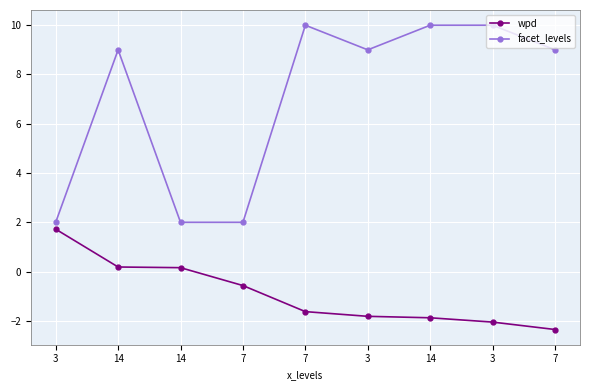

True or false: facet_levels and wpd cross at least once.

False